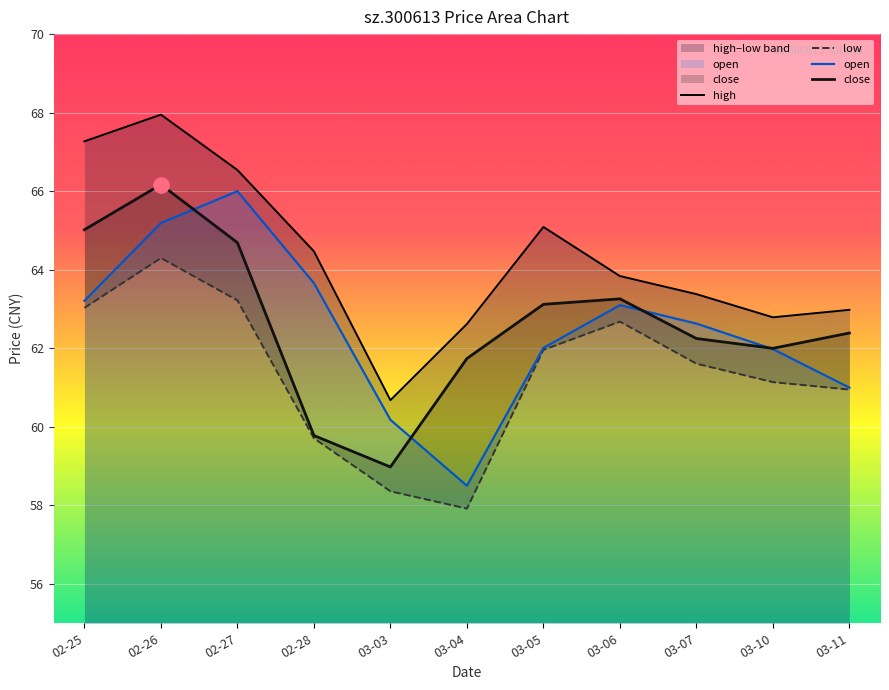

Which series contains the highest Y value?

high